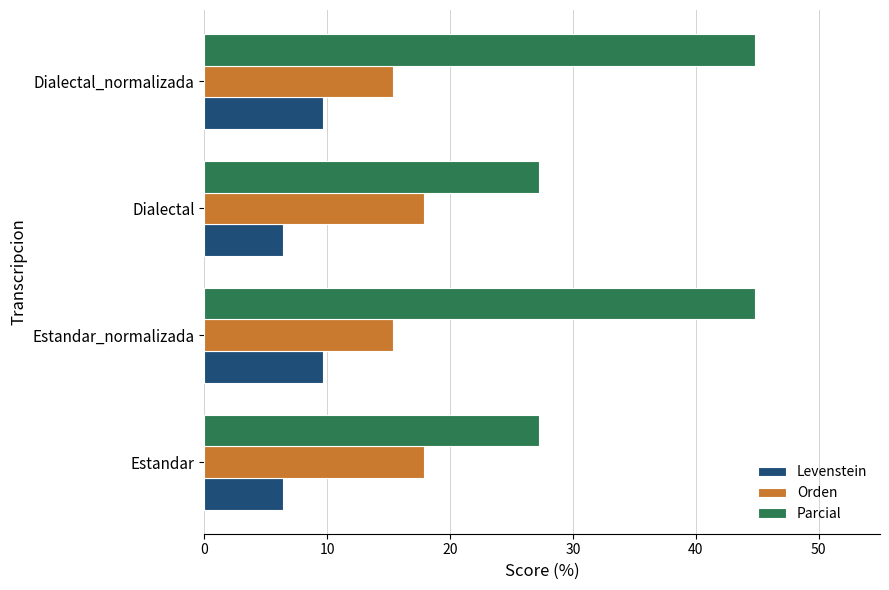

What is the sum of all Levenstein values?

32.0